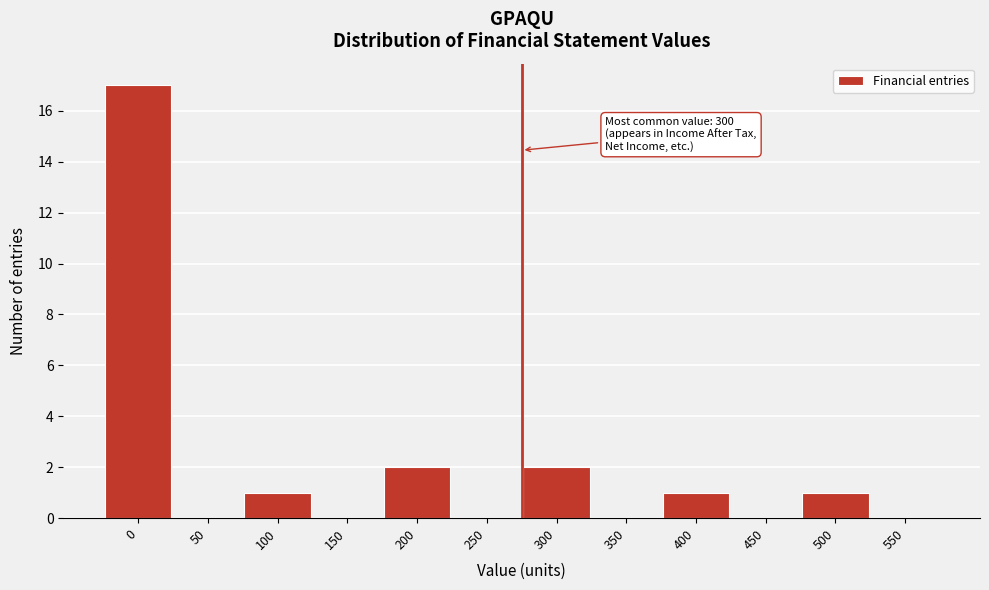

Reading left to right, transcribe all the data shown in this chart.

0=17	50=0	100=1	150=0	200=2	250=0	300=2	350=0	400=1	450=0	500=1	550=0